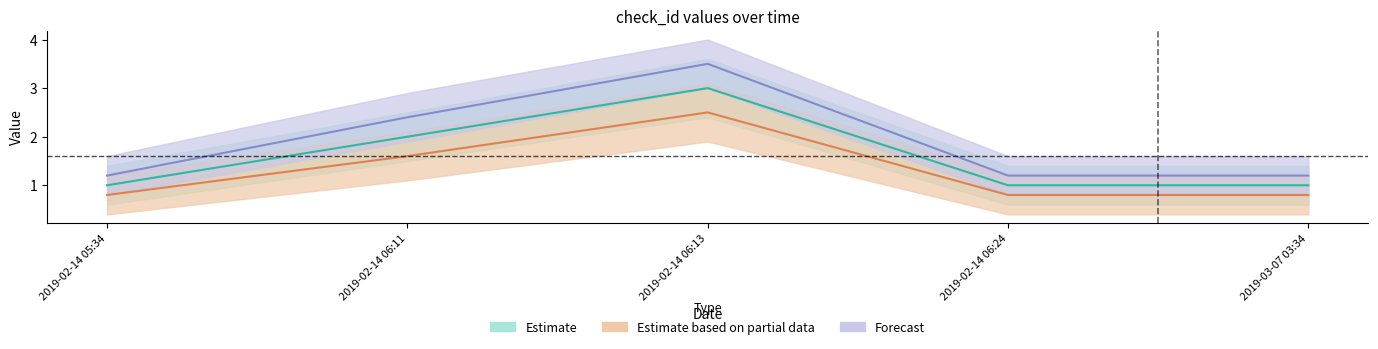

List the series in order of their peak value, lowest first.

Estimate based on partial data, Estimate, Forecast